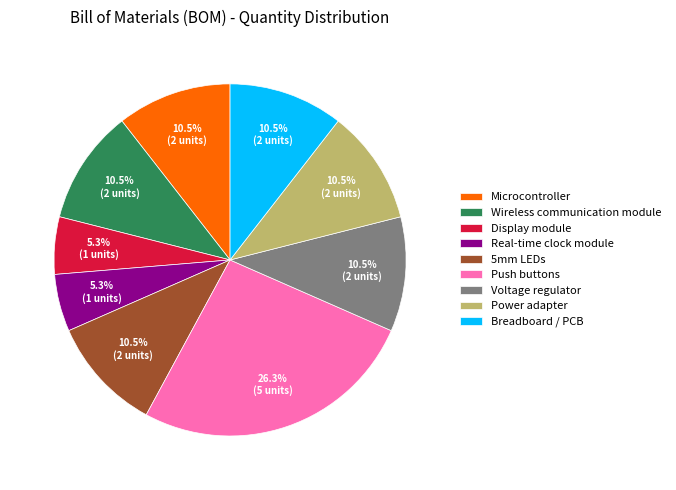

Is the sum of Real-time clock module and Voltage regulator greater than half?

No